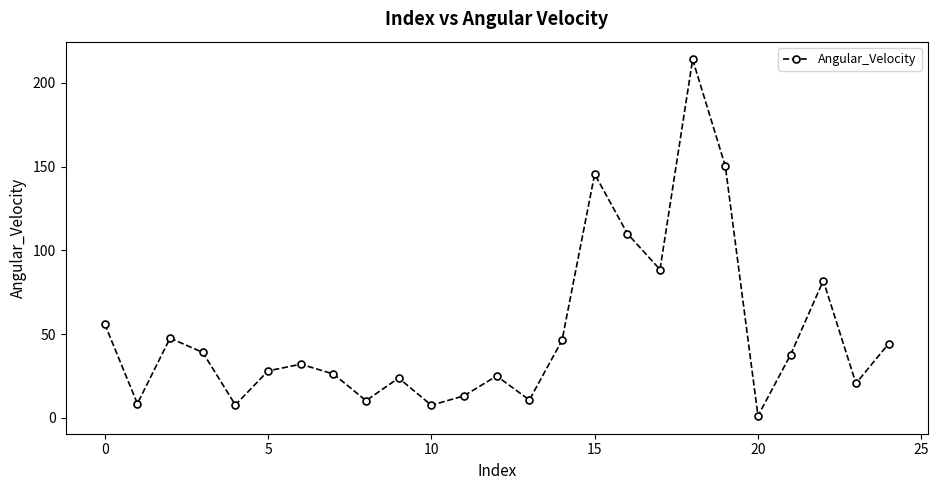

What is the average value?

51.0